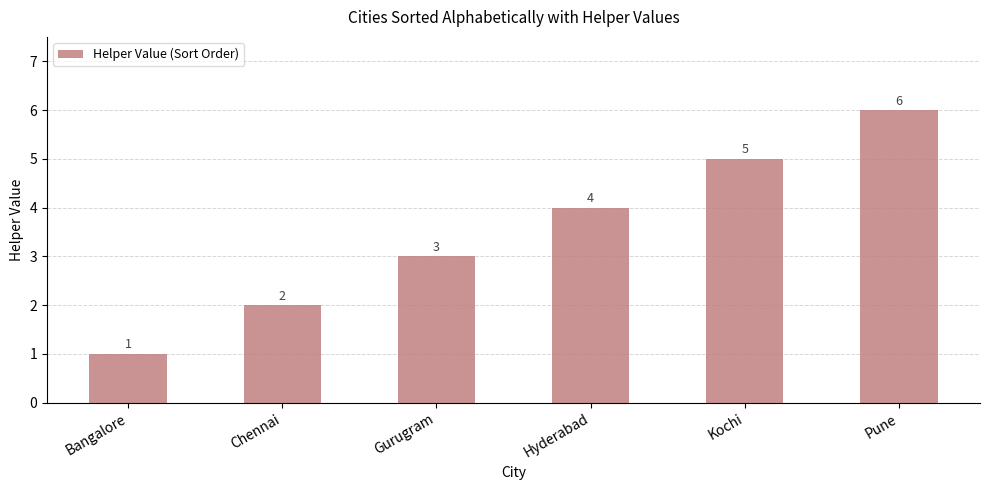

Count the values in the range 2 to 5.

4